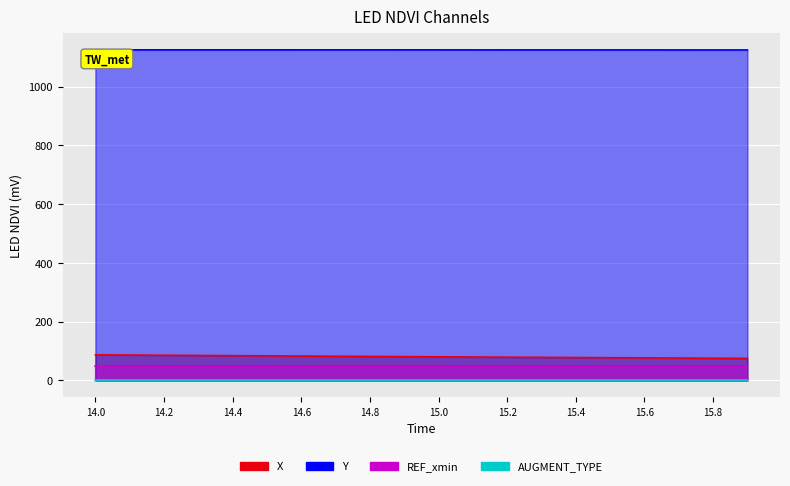

True or false: AUGMENT_DIRECTION and X intersect in this chart.

False